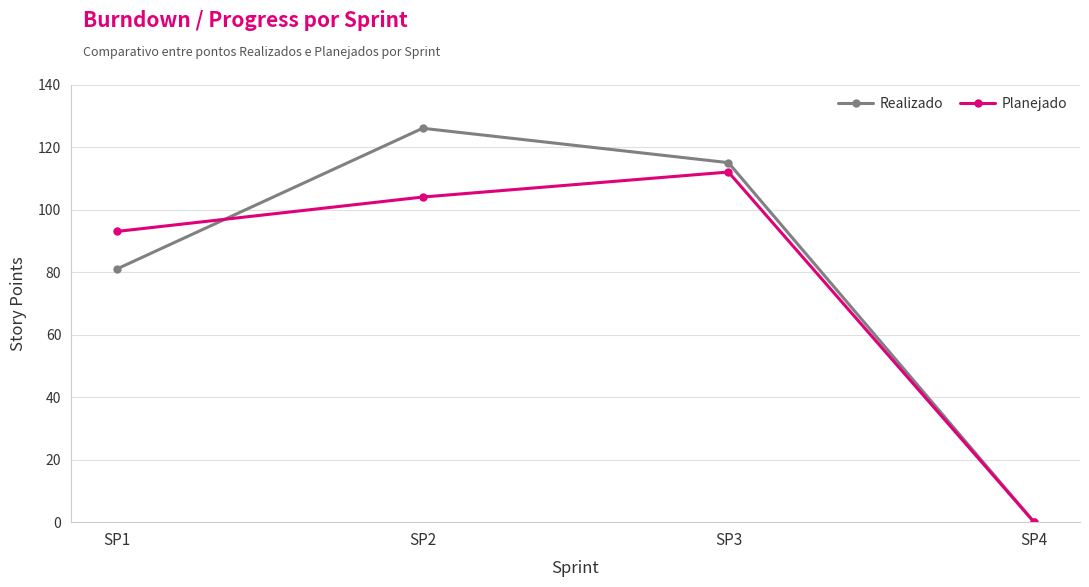

What is the sum of the Planejado values at SP3 and SP1?

205